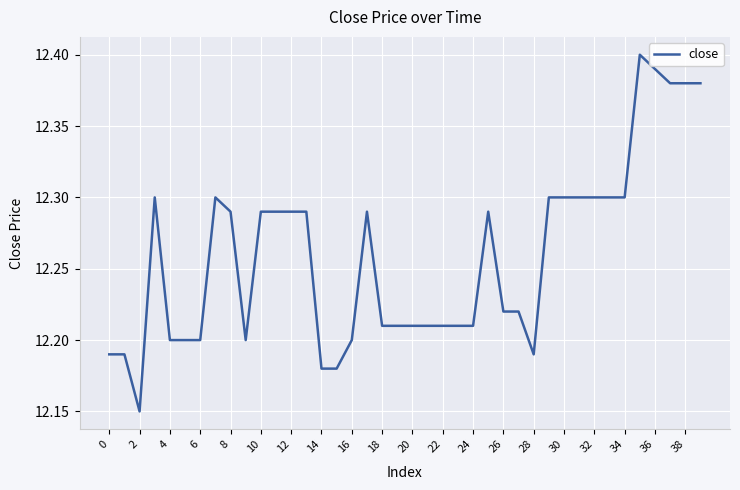

What is the maximum value shown in the chart?

12.4